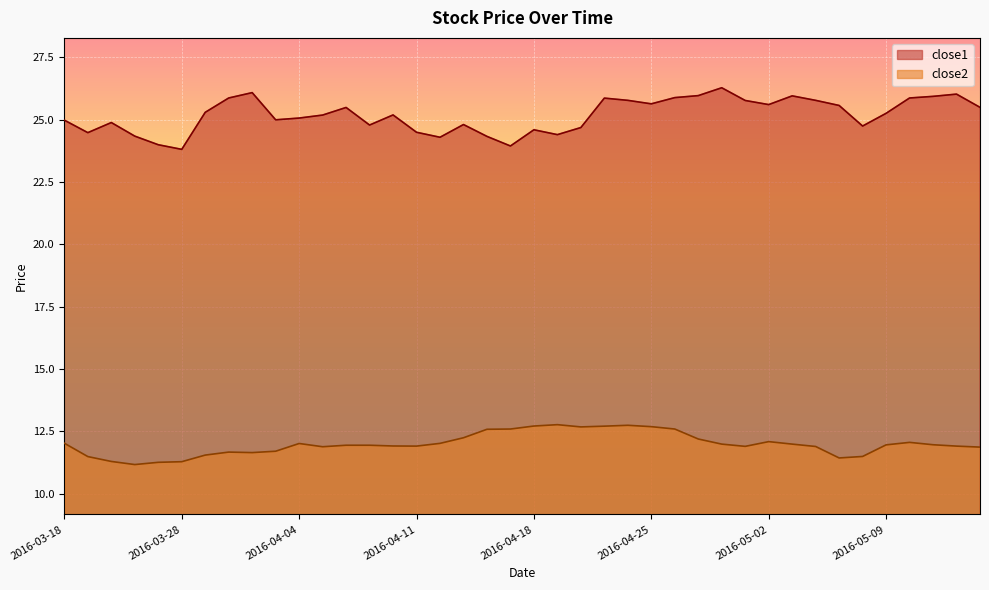

At which category is the sum across all series the highest?

2016-04-21